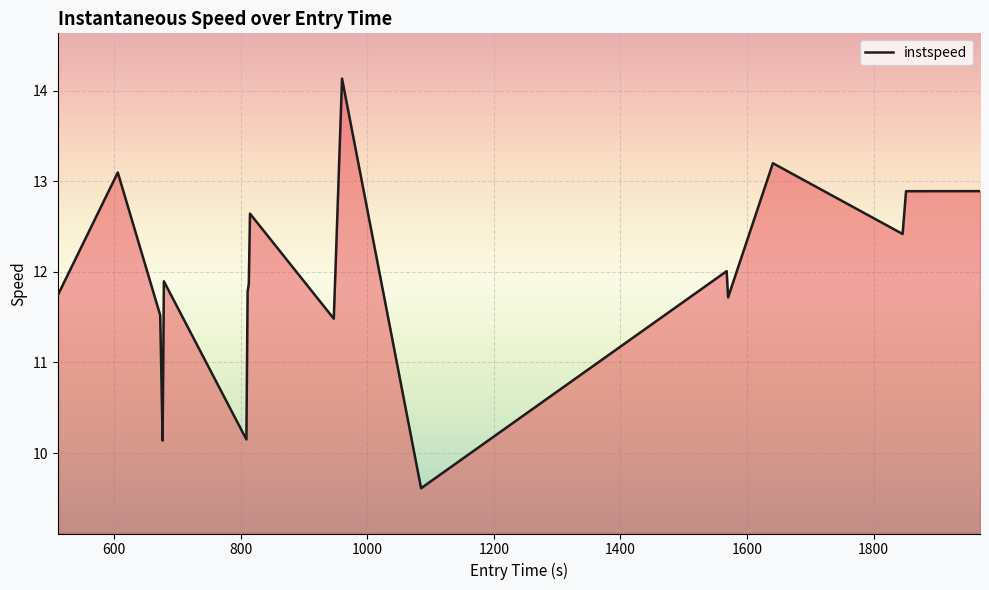

What is the difference between the maximum and minimum values?

4.5